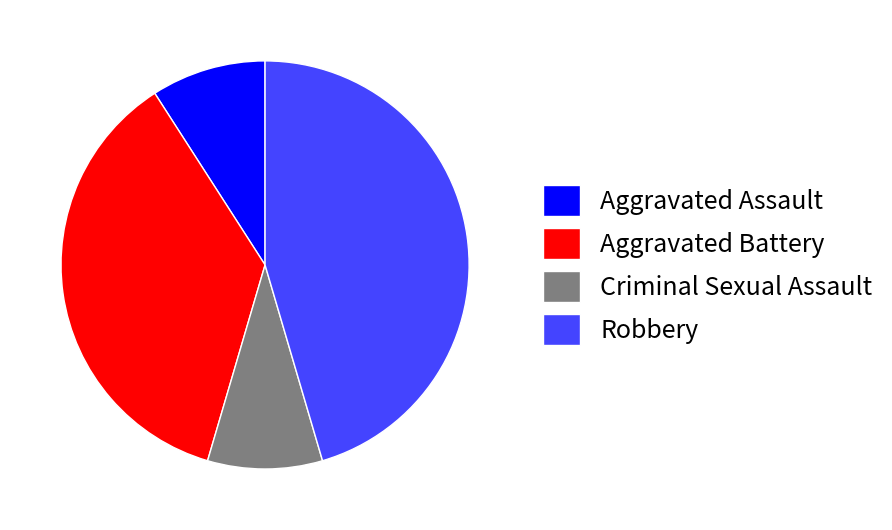

The Robbery slice represents 58% of the pie. True or false?

False